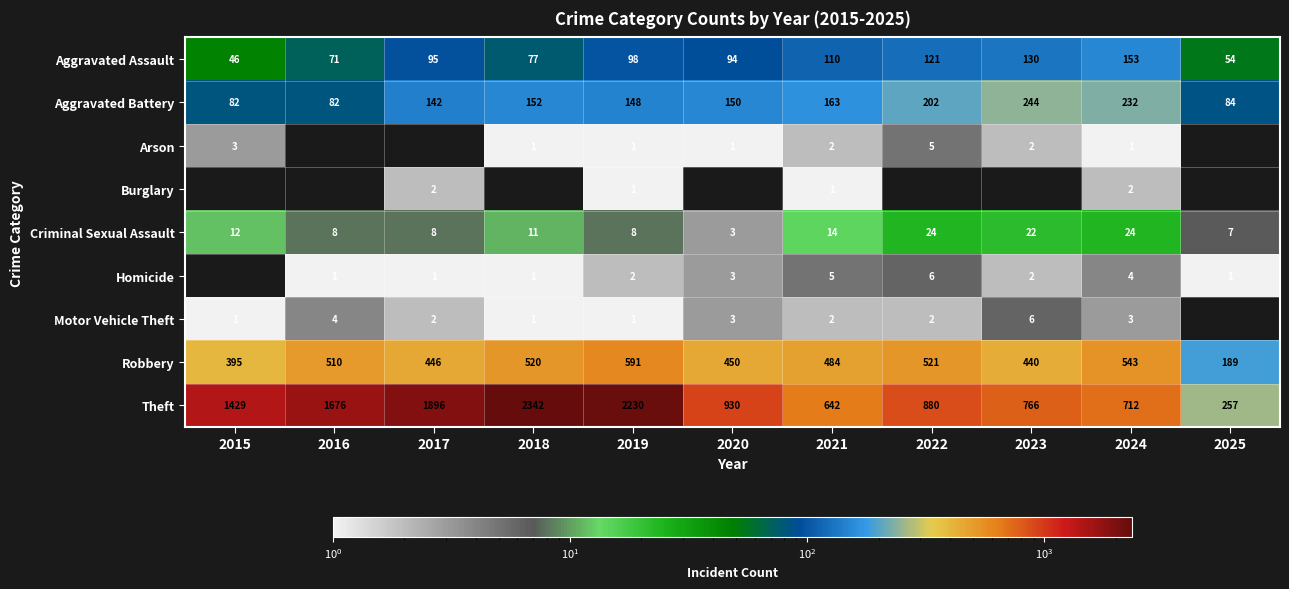

What is the difference between the Homicide values at 2022 and 2016?

5